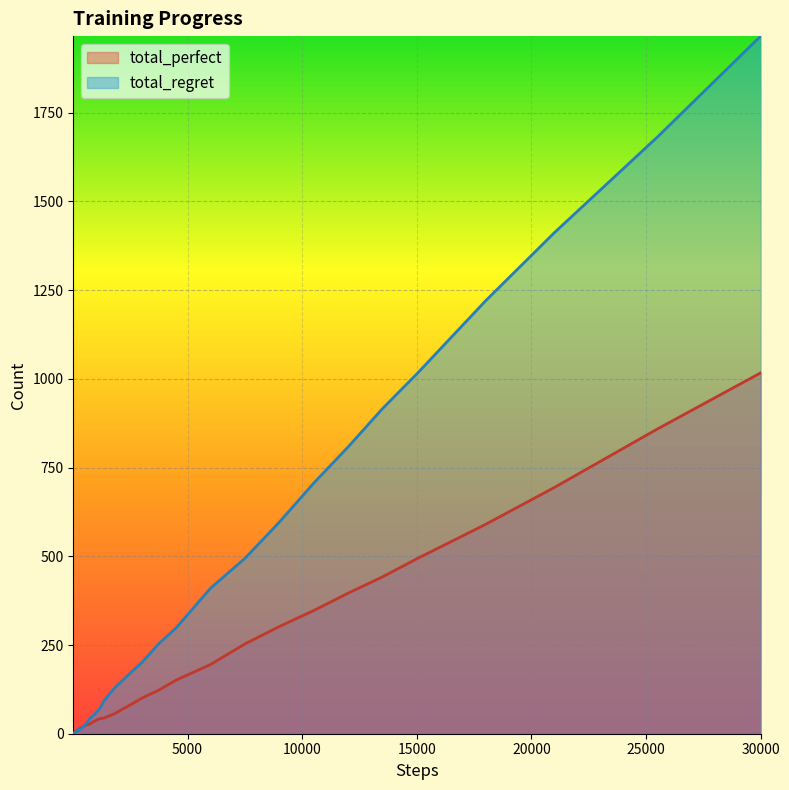

Which series has the widest spread of values?

total_regret